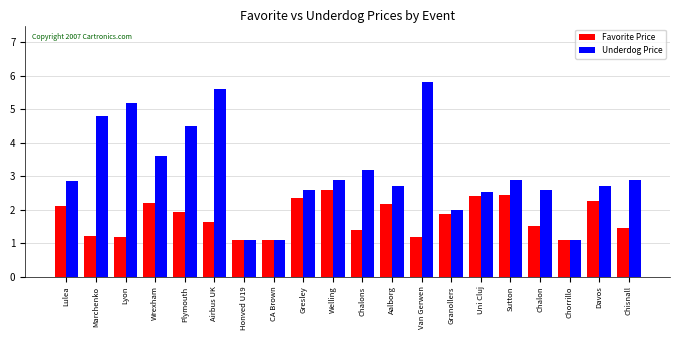

The value of Favorite Price at Wrexham is 2.2. True or false?

True